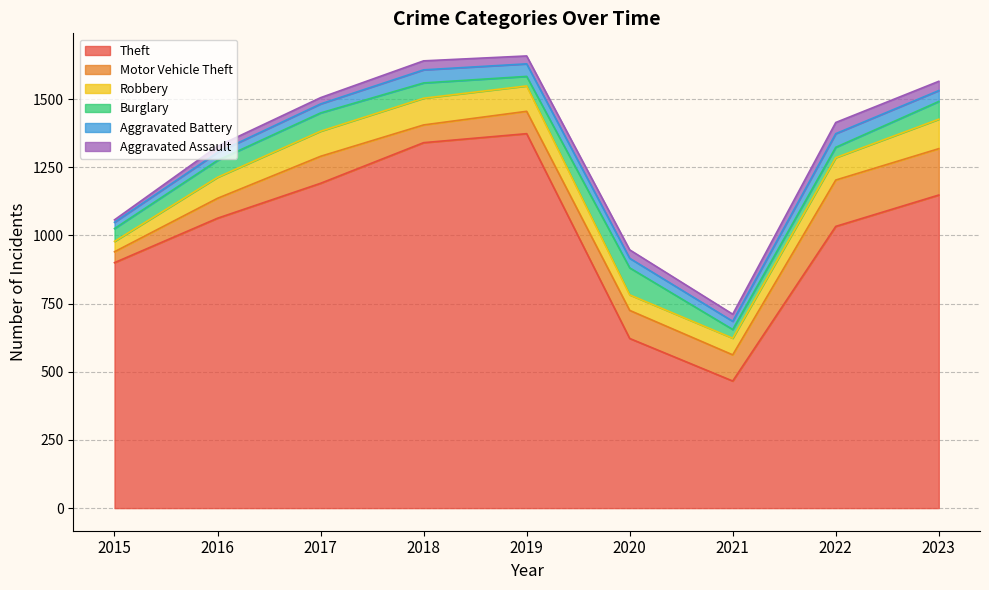

How many interior local peaks does the Robbery series have?

1